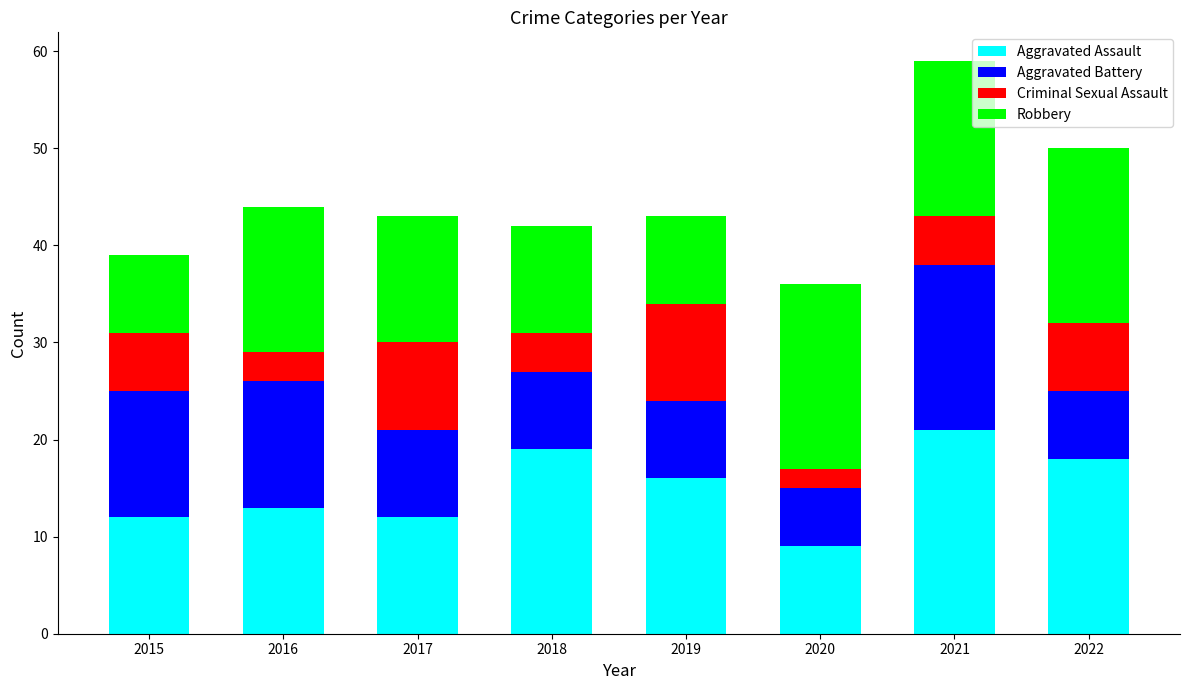

What is the highest value of the Aggravated Assault series?

21